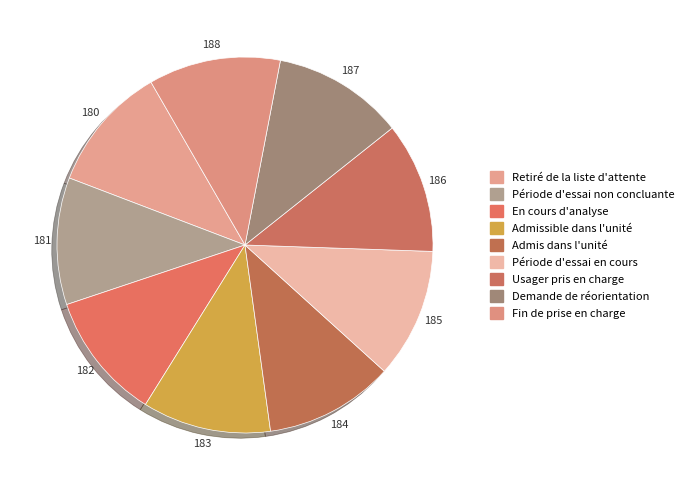

Count the number of slices in the pie.

9